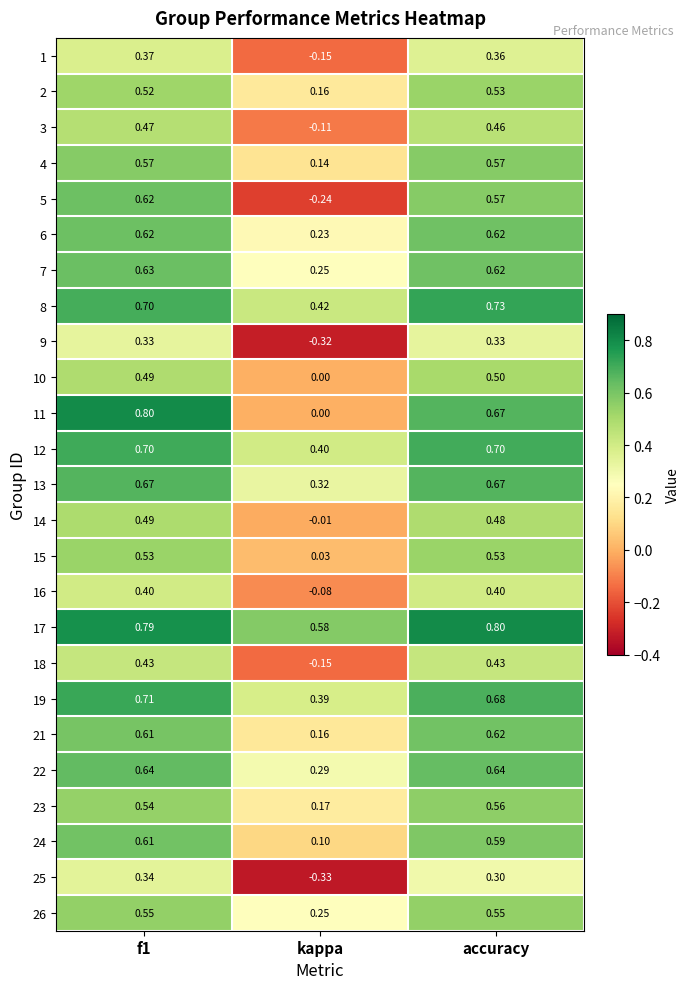

Which series has the largest total across all categories?

17